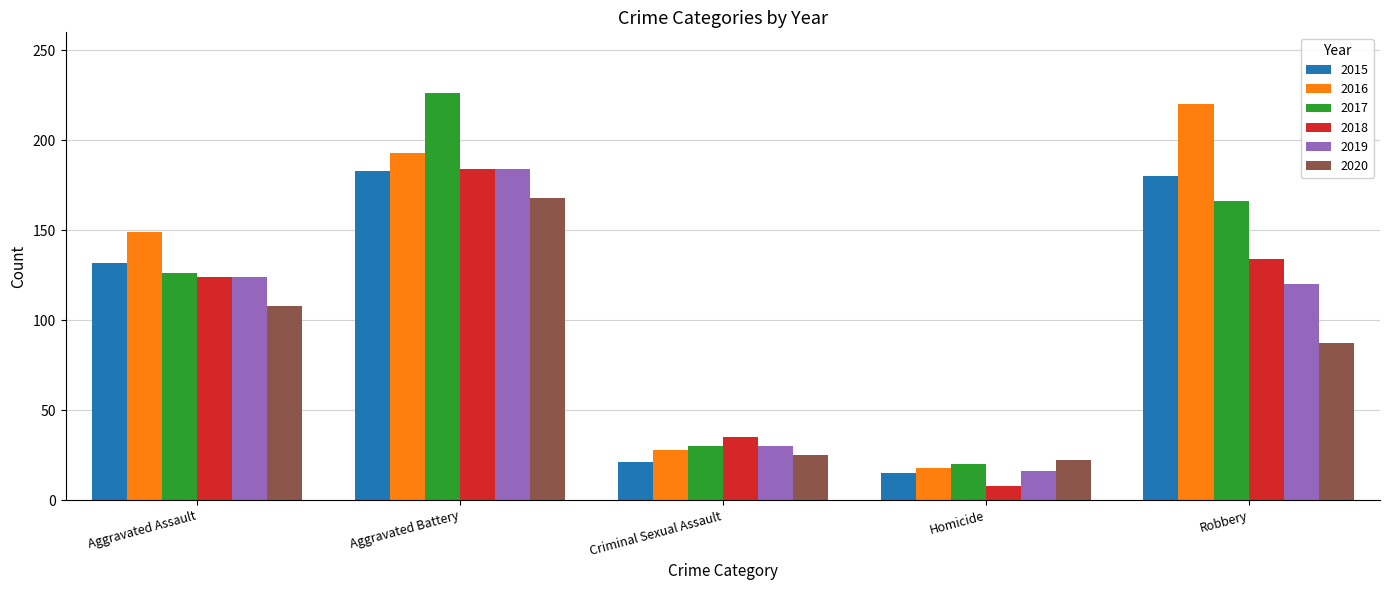

Rank the series at Robbery from lowest to highest value.

2020, 2019, 2018, 2017, 2015, 2016